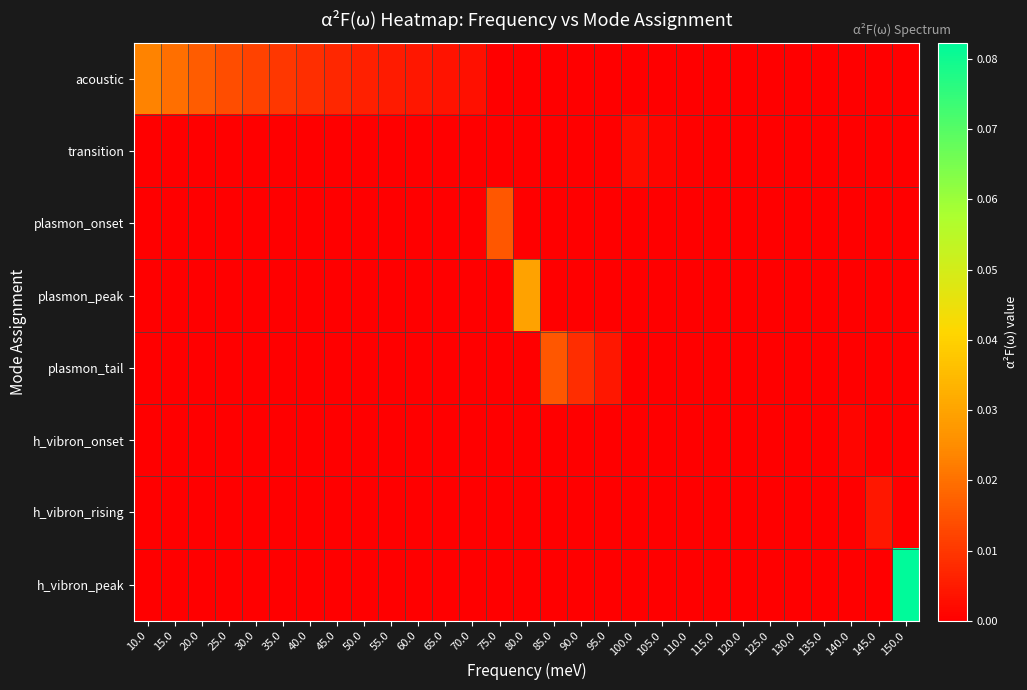

Which series has the widest spread of values?

h_vibron_peak